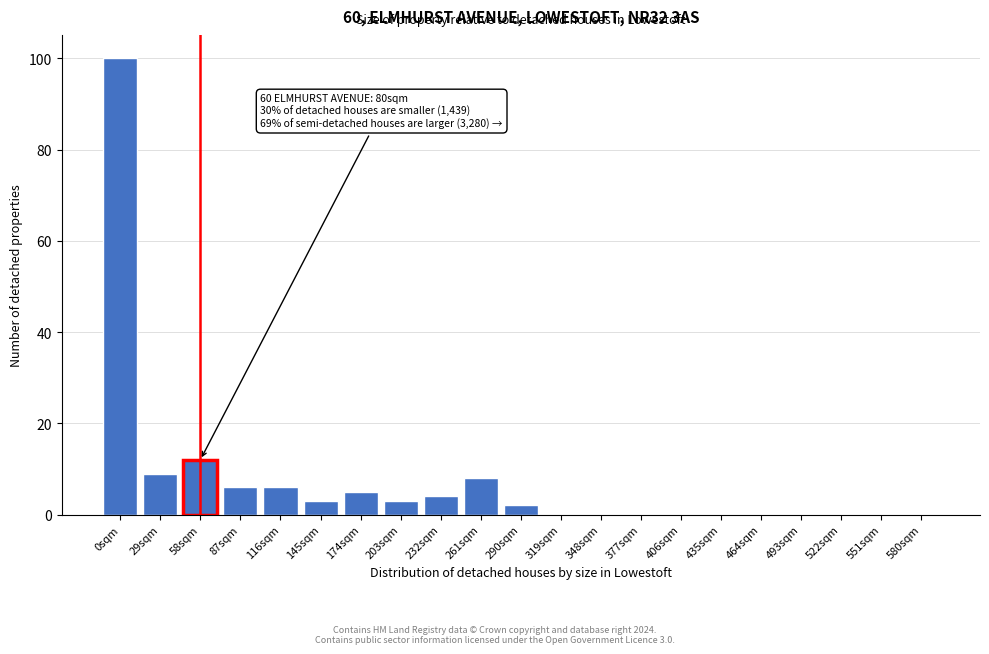

Reading left to right, extract all data points from this chart.

0sqm=100	29sqm=9	58sqm=12	87sqm=6	116sqm=6	145sqm=3	174sqm=5	203sqm=3	232sqm=4	261sqm=8	290sqm=2	319sqm=0	348sqm=0	377sqm=0	406sqm=0	435sqm=0	464sqm=0	493sqm=0	522sqm=0	551sqm=0	580sqm=0